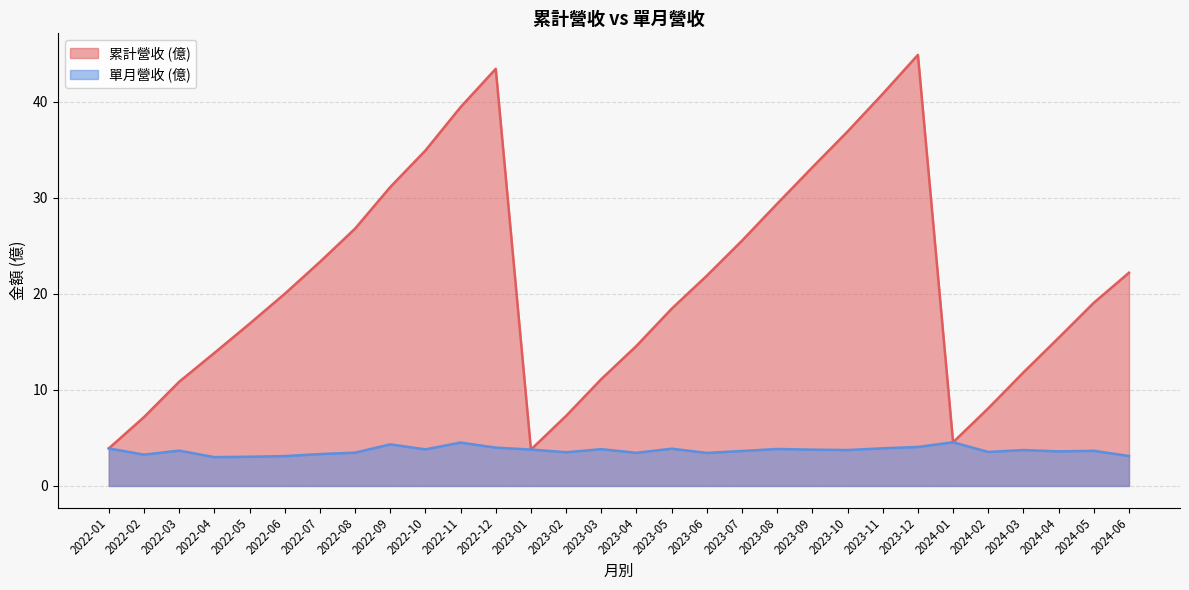

List the series in order of their overall mean, lowest first.

單月營收 (億), 累計營收 (億)